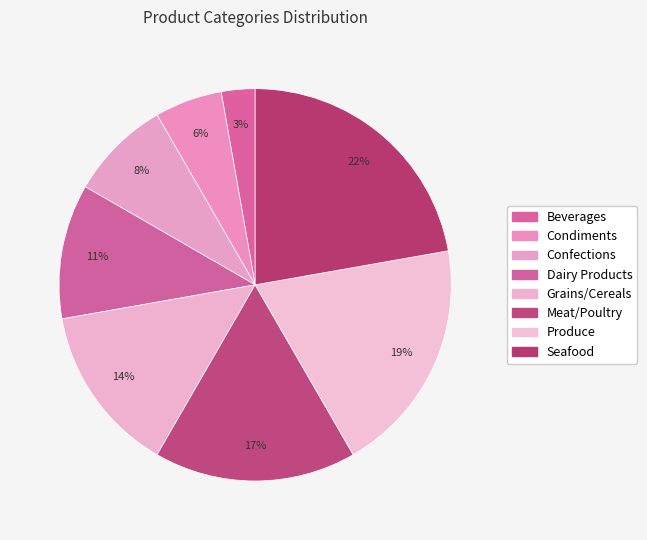

To the nearest percent, what is the average slice percentage?

12%